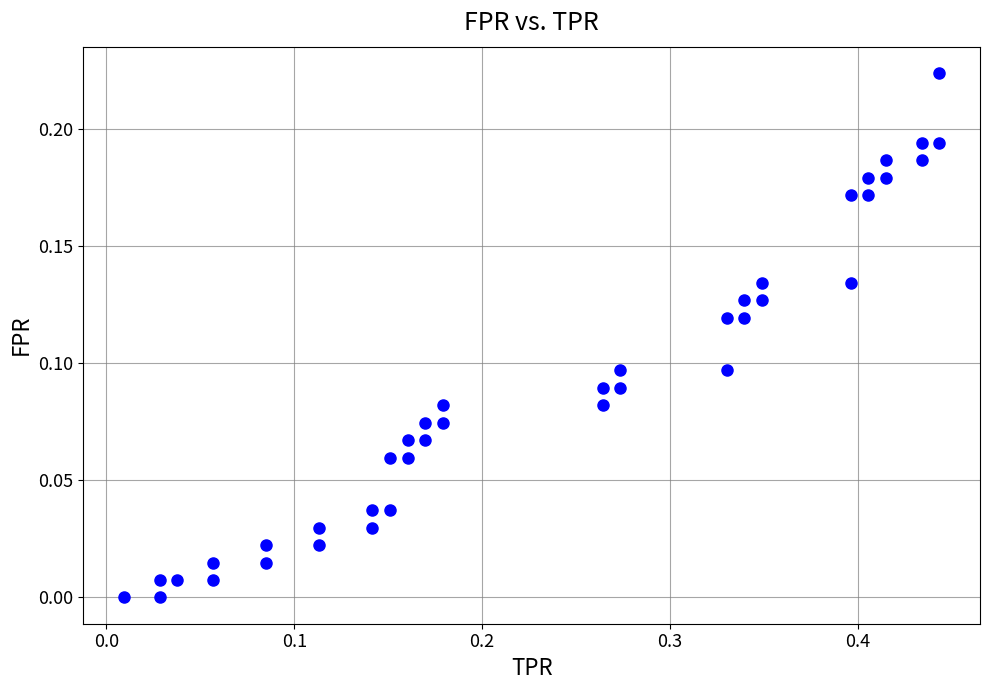

What is the range of X values (max minus min)?

0.4